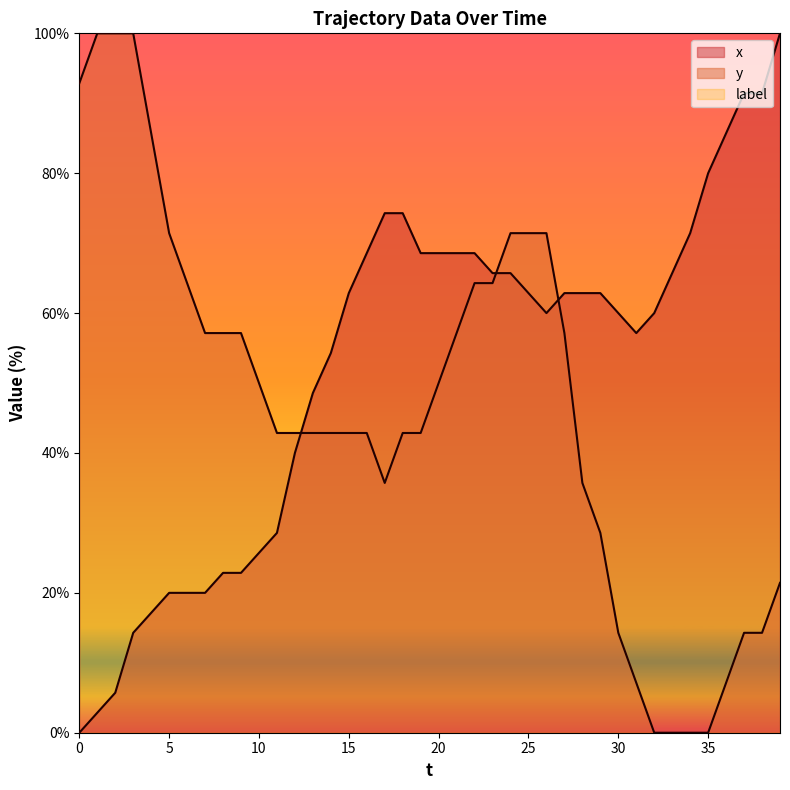

True or false: y has more than 1 points higher than both neighbors.

False